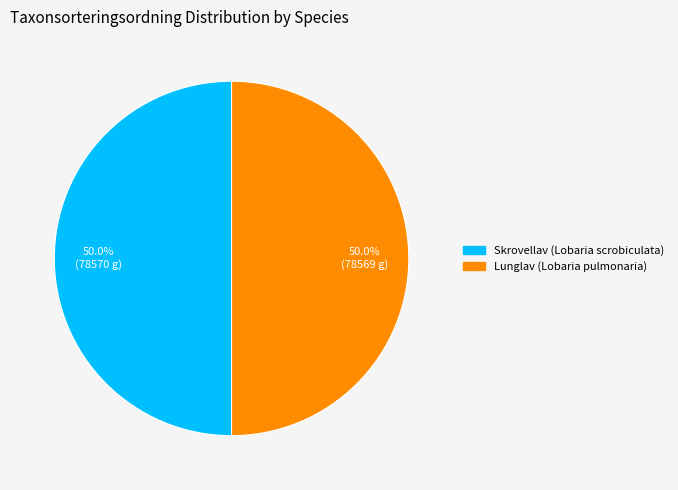

Approximately how many times larger is the value at Lunglav (Lobaria pulmonaria) compared to Skrovellav (Lobaria scrobiculata)?

1.0